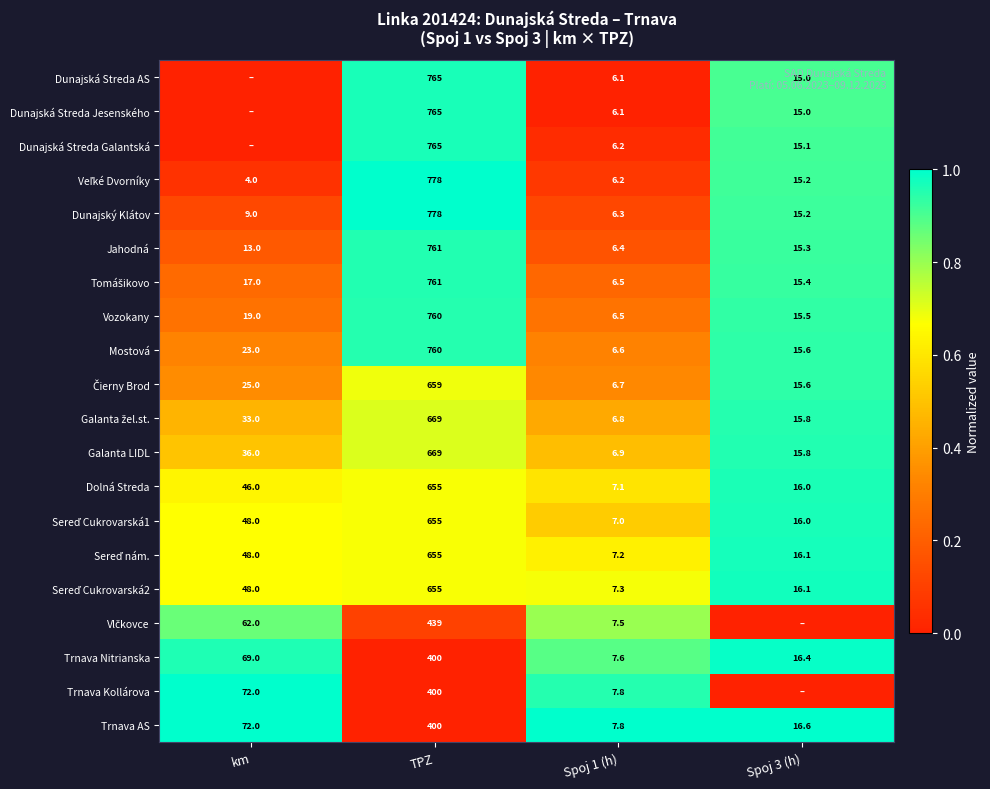

What is the spread (max minus min) of values at Spoj 1 (h)?

1.7